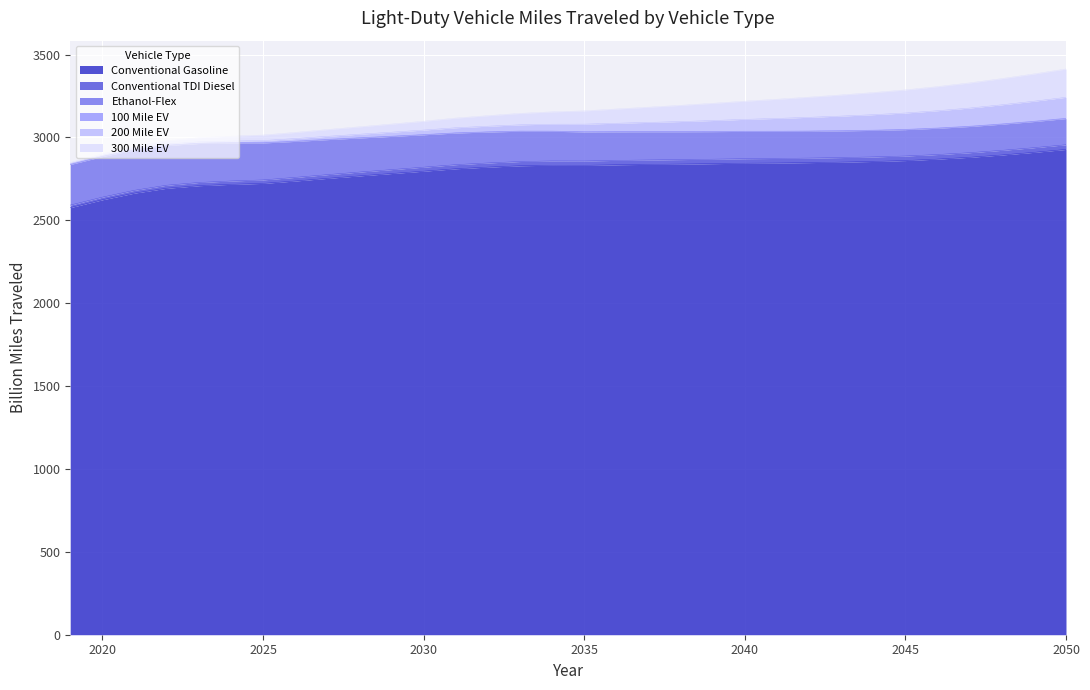

What is the minimum value for Conventional Gasoline?

2576.9